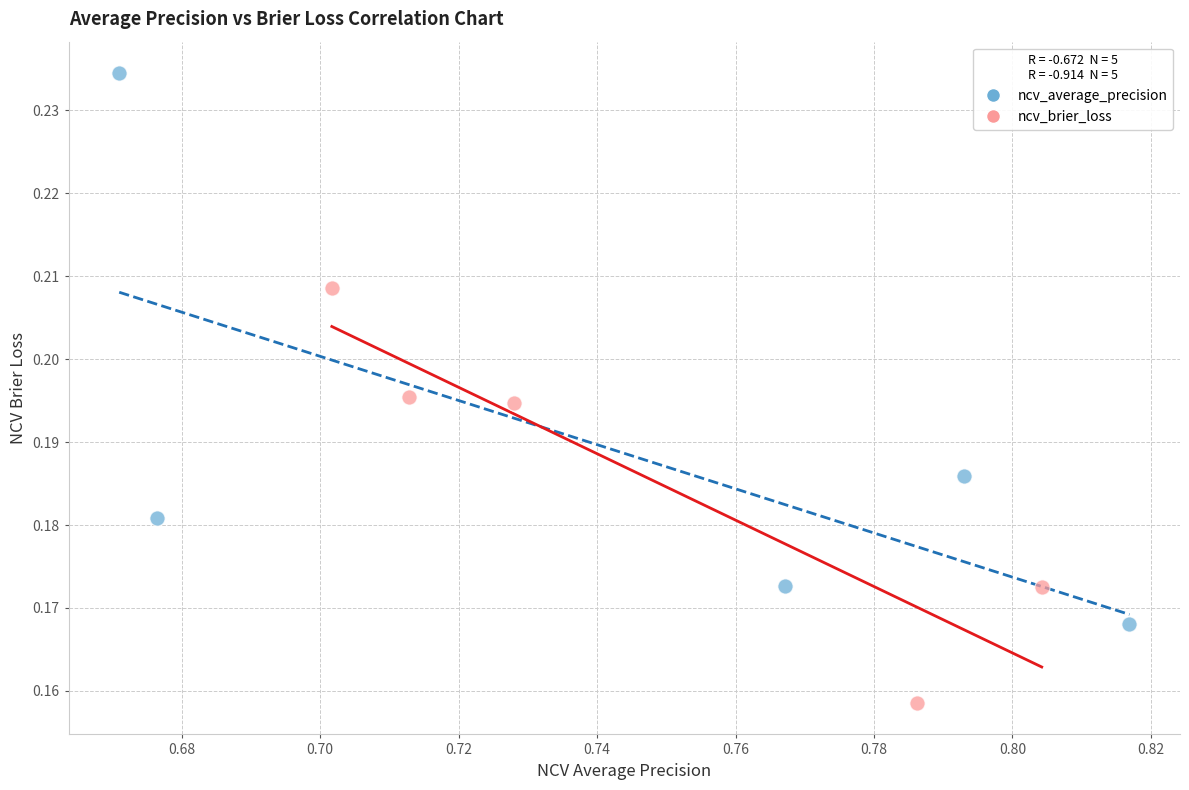

Which series reaches the minimum Y coordinate?

ncv_brier_loss